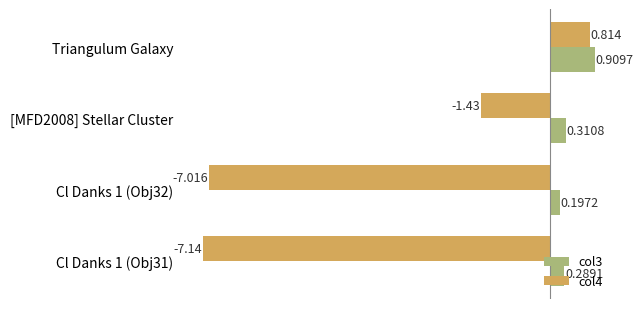

Is the value of col4 at Triangulum Galaxy greater than the value of col3 at Cl Danks 1 (Obj32)?

Yes